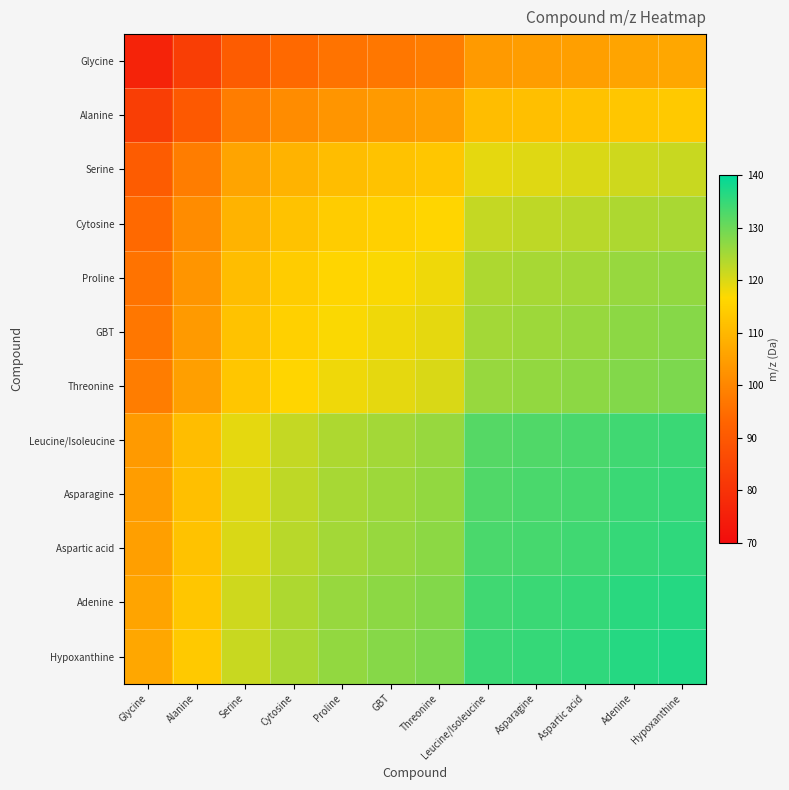

What is the spread (max minus min) of values at Aspartic acid?

30.5